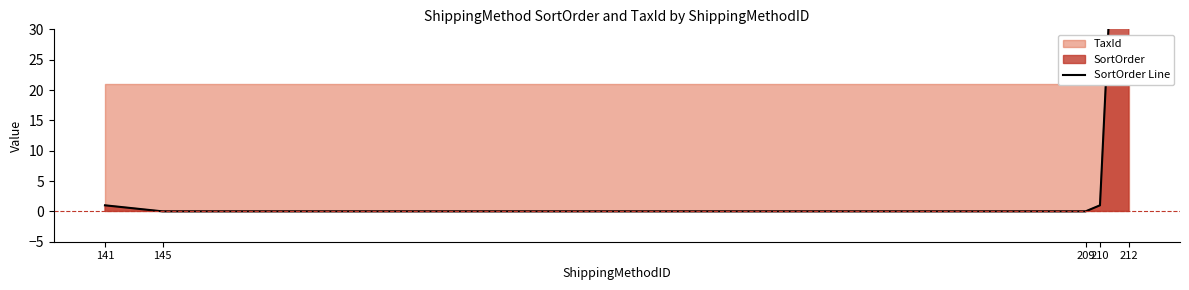

The chart shows a value of 0 at 210. True or false?

False